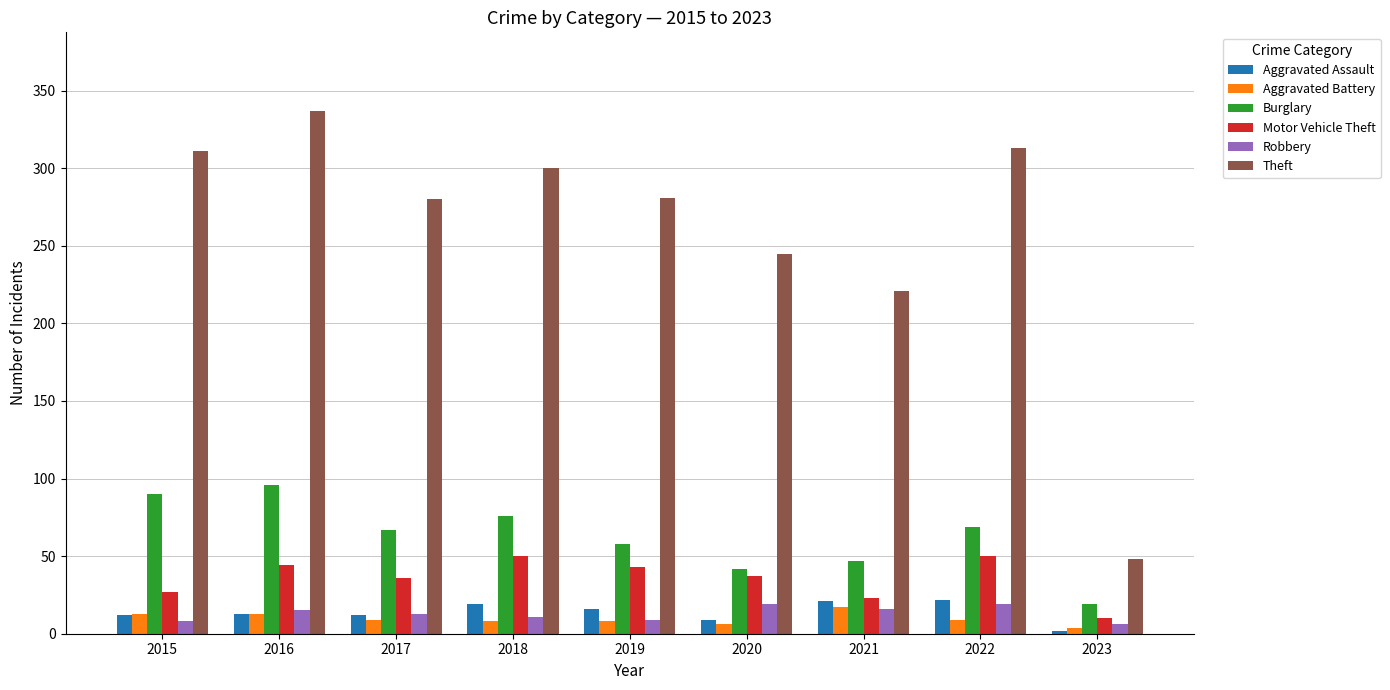

At which label does Aggravated Battery first exceed 9?

2015